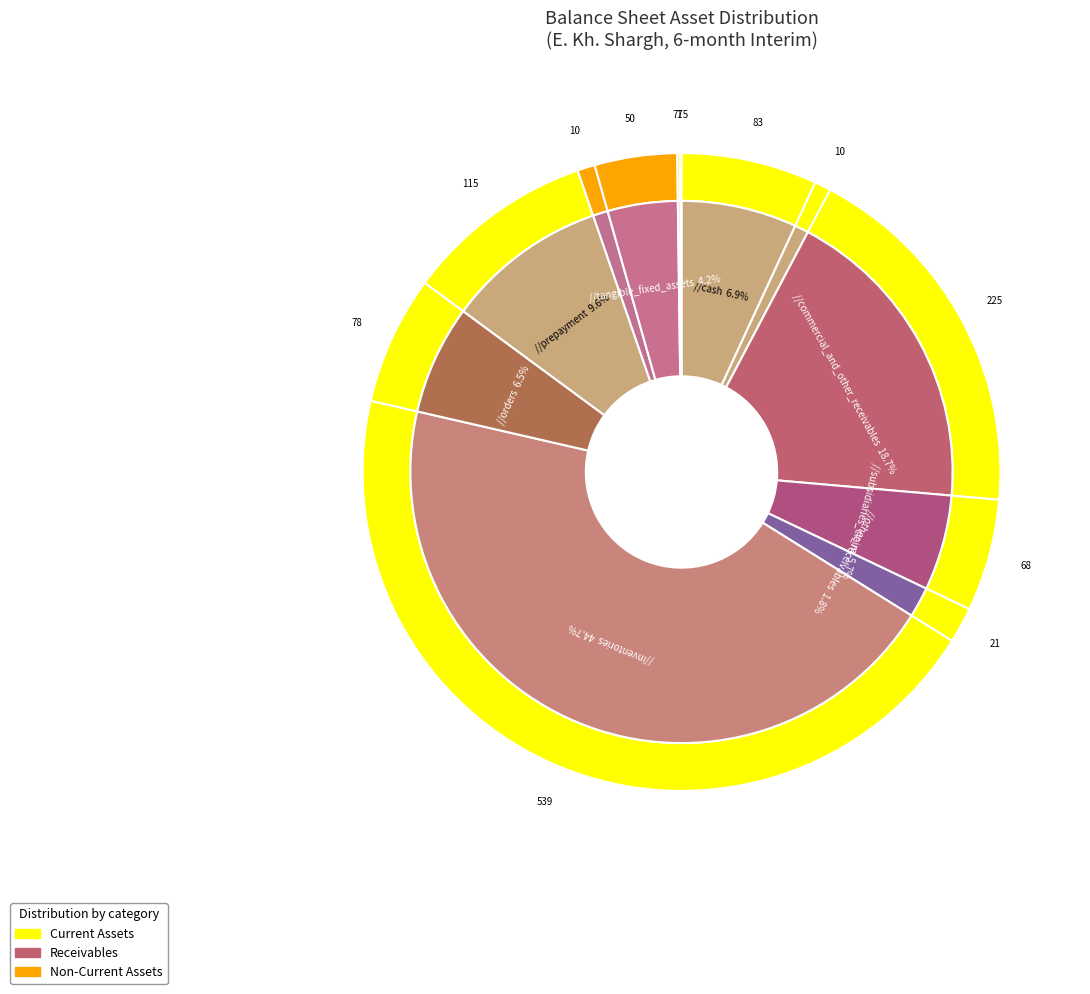

Between commercial_and_other_receivables and long_run_investments, which is larger?

commercial_and_other_receivables